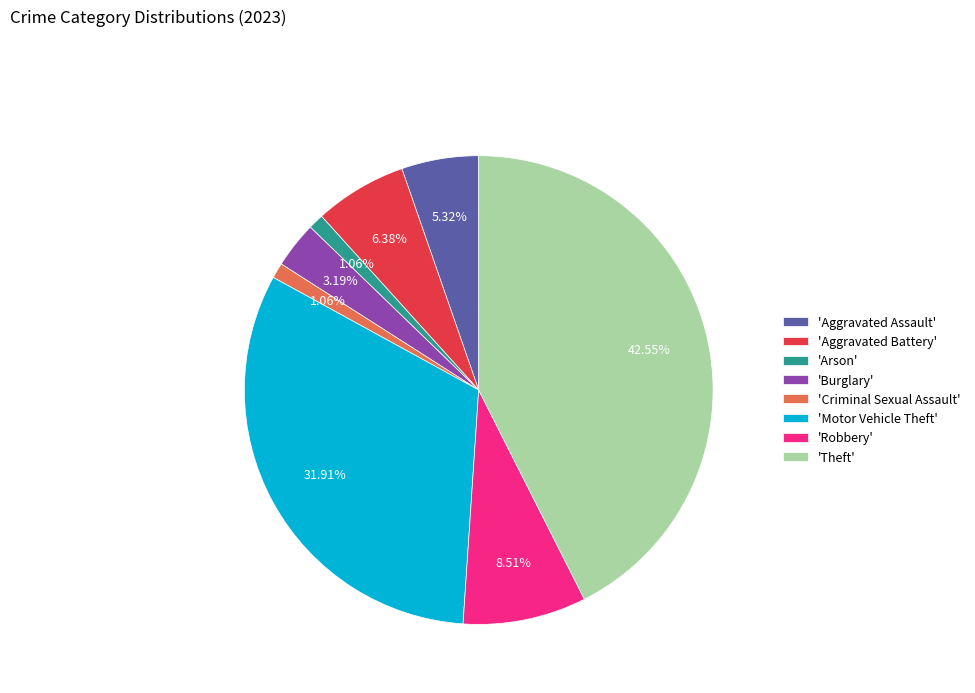

Which has a higher value, 'Motor Vehicle Theft' or 'Theft'?

'Theft'